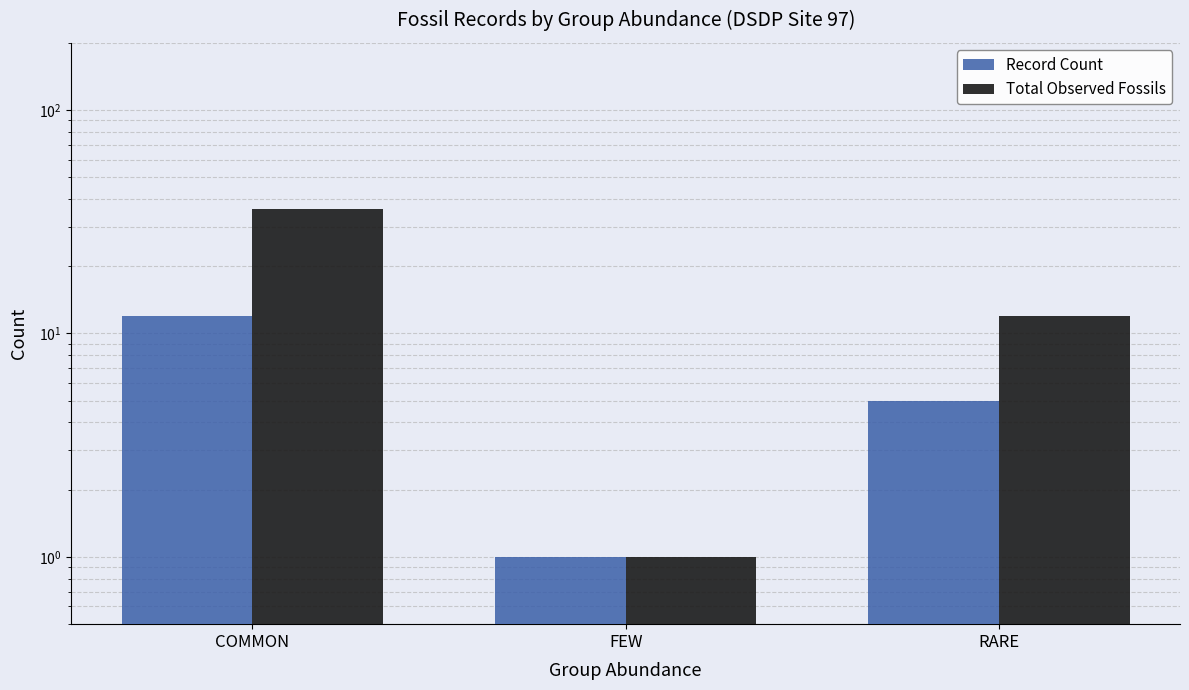

At which label does Record Count first exceed 5?

COMMON